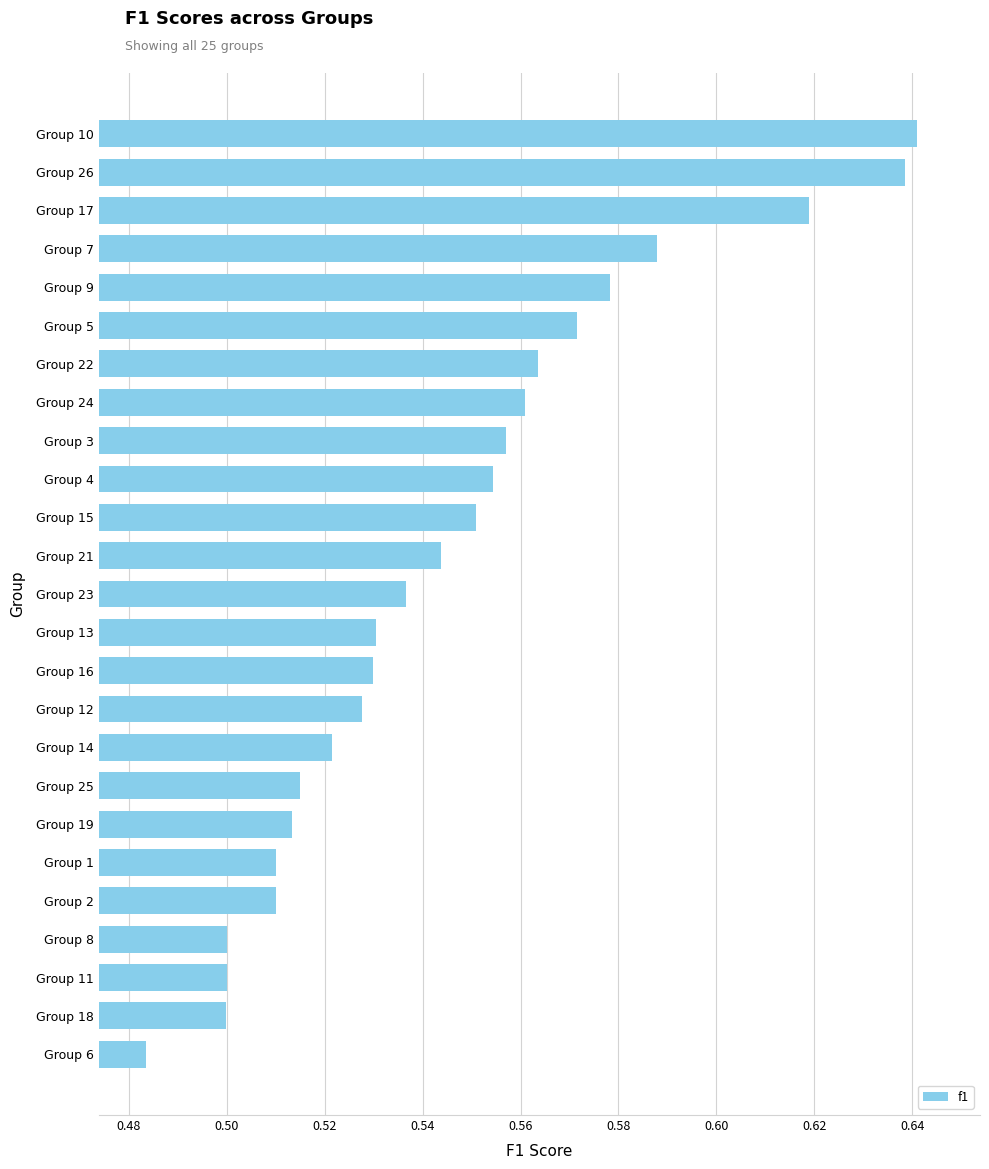

What is the label of the 2nd bar from the bottom?

Group 18